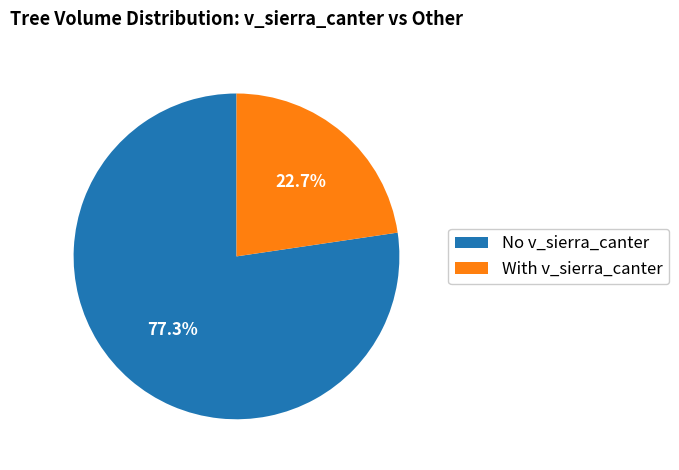

Is there any slice that represents more than half of the pie?

Yes